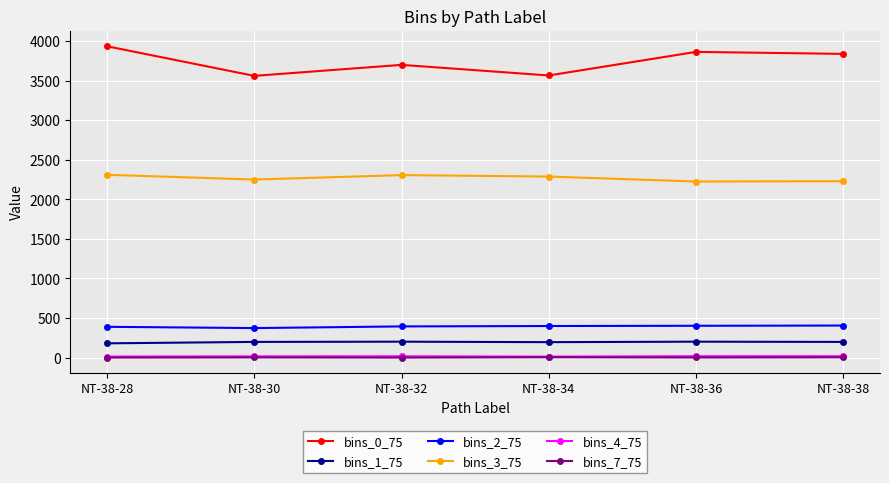

True or false: bins_3_75 has a value of 729 at NT-38-28.

False